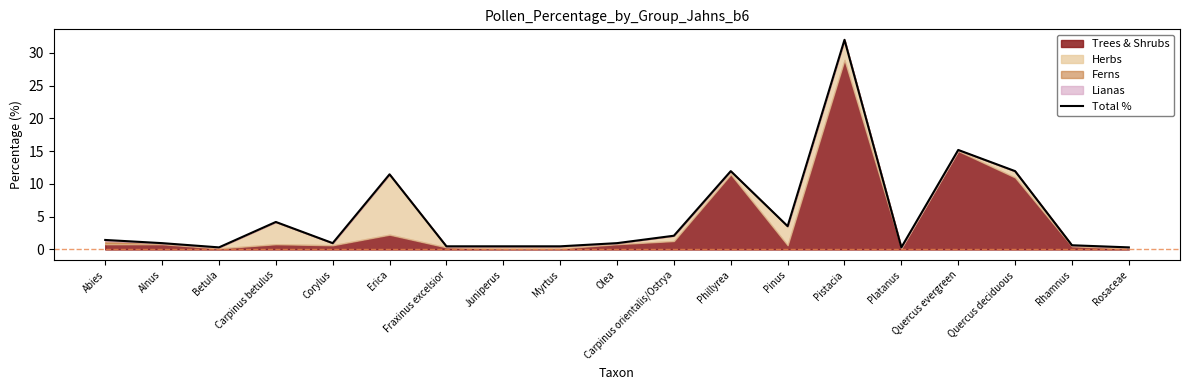

Is it true that the value at Rhamnus is 0.6?

True